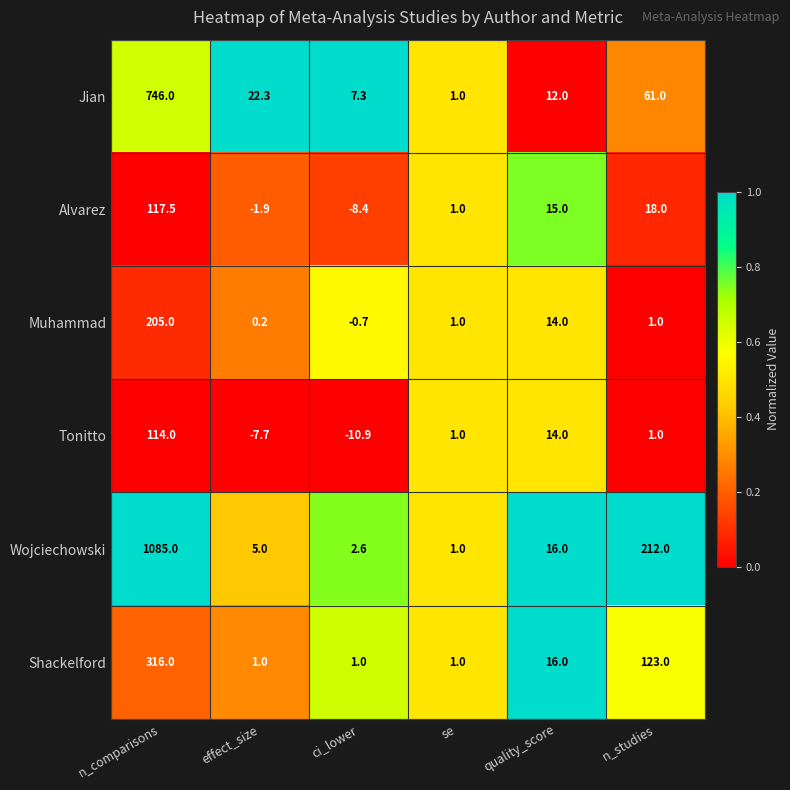

Which label corresponds to the largest value in the chart?

n_comparisons